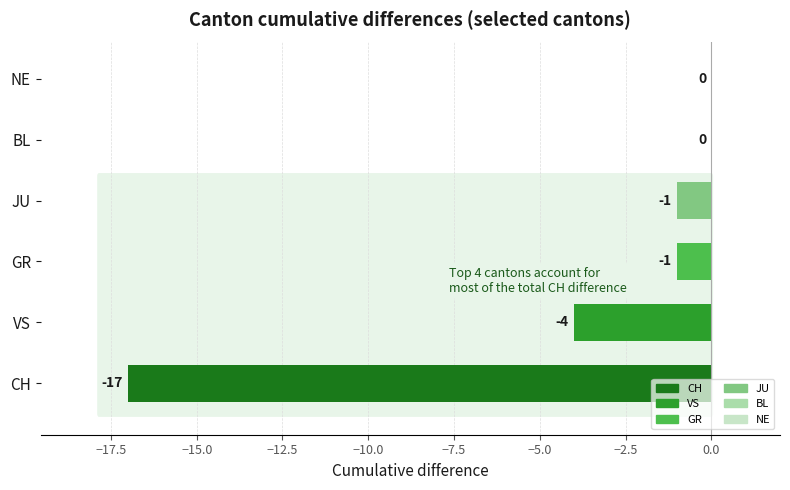

The value at VS is -2. True or false?

False